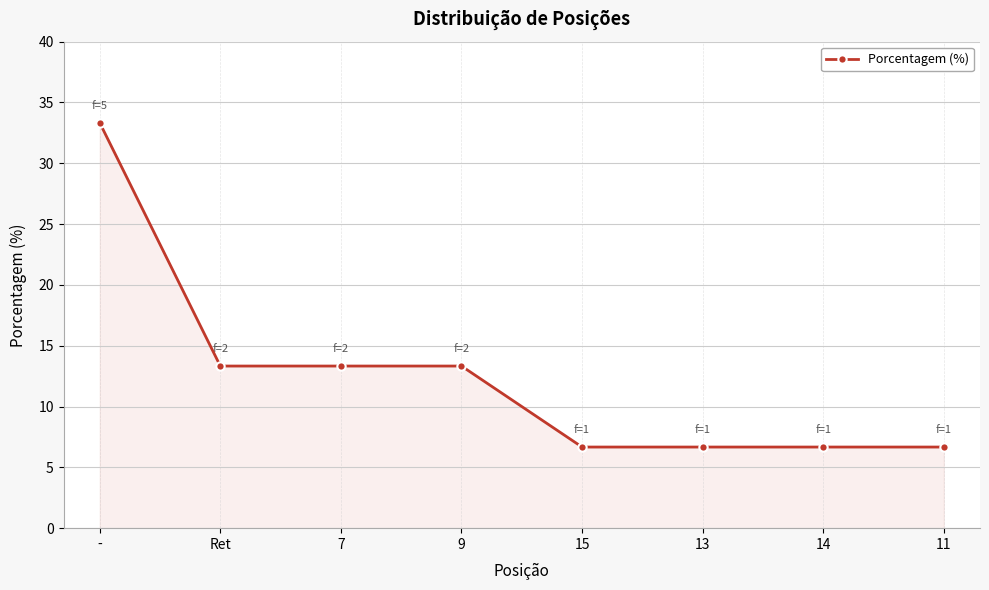

Reading left to right, list all the values displayed in this chart.

33.3	13.3	13.3	13.3	6.7	6.7	6.7	6.7